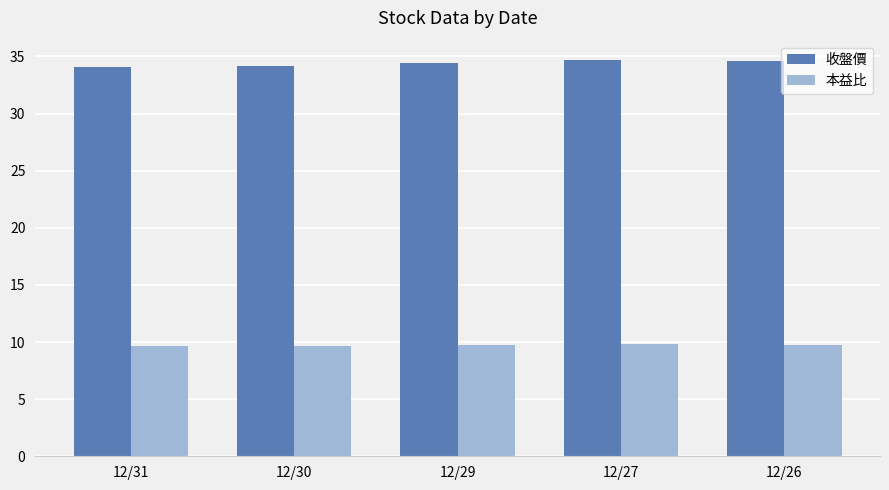

What is the lowest value of the 本益比 series?

9.6